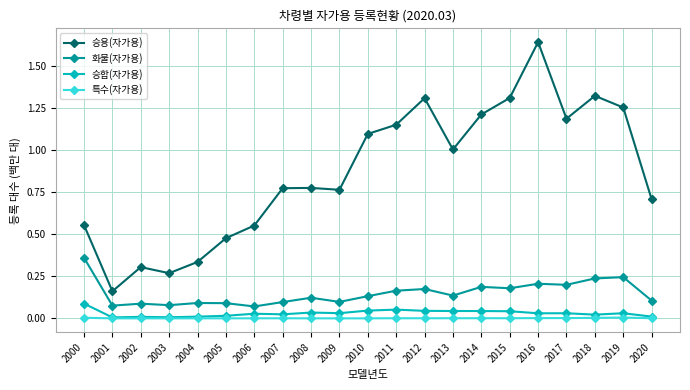

Between 2001 and 2008, which series saw the biggest shift?

승용(자가용)